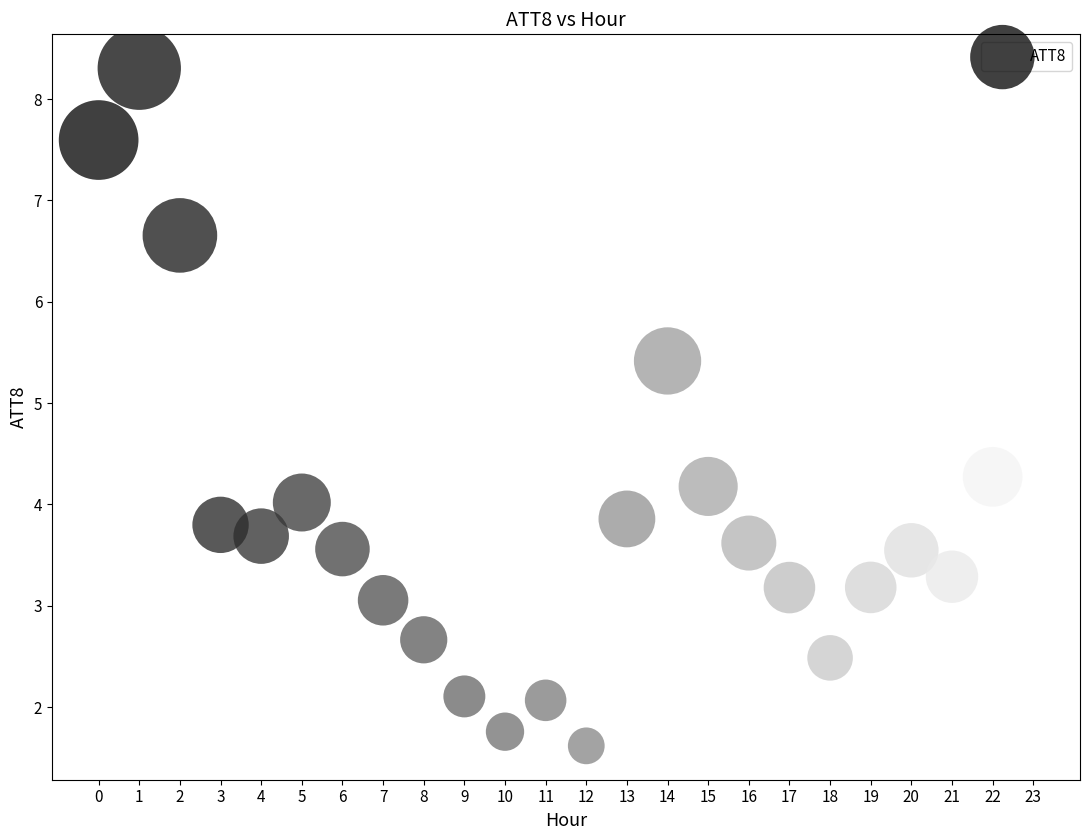

What is the range of Y values (max minus min)?

6.7